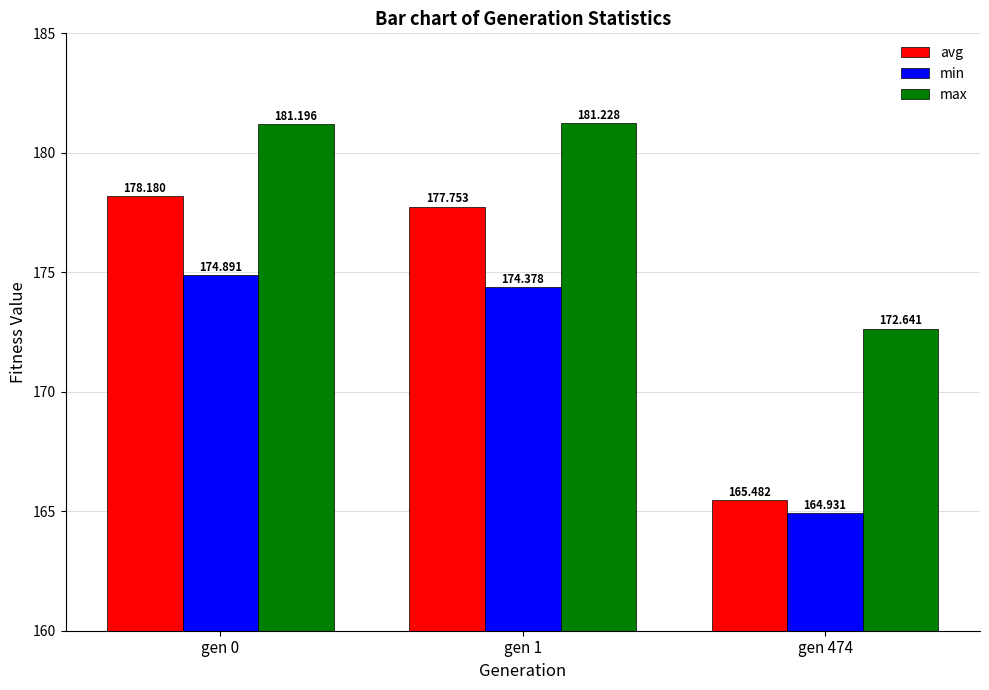

What is the total value across all series at gen 0?

534.3